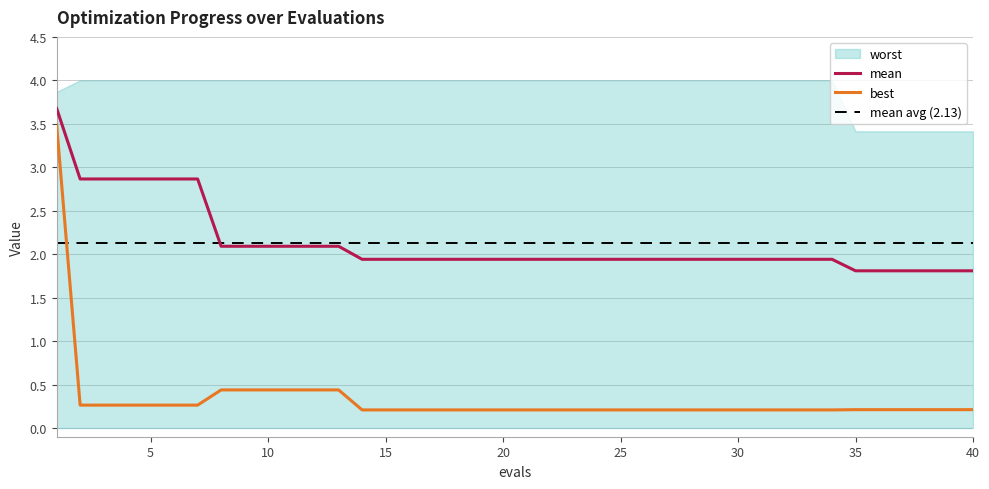

What is the value of the best point at the 14th from the left?

0.2